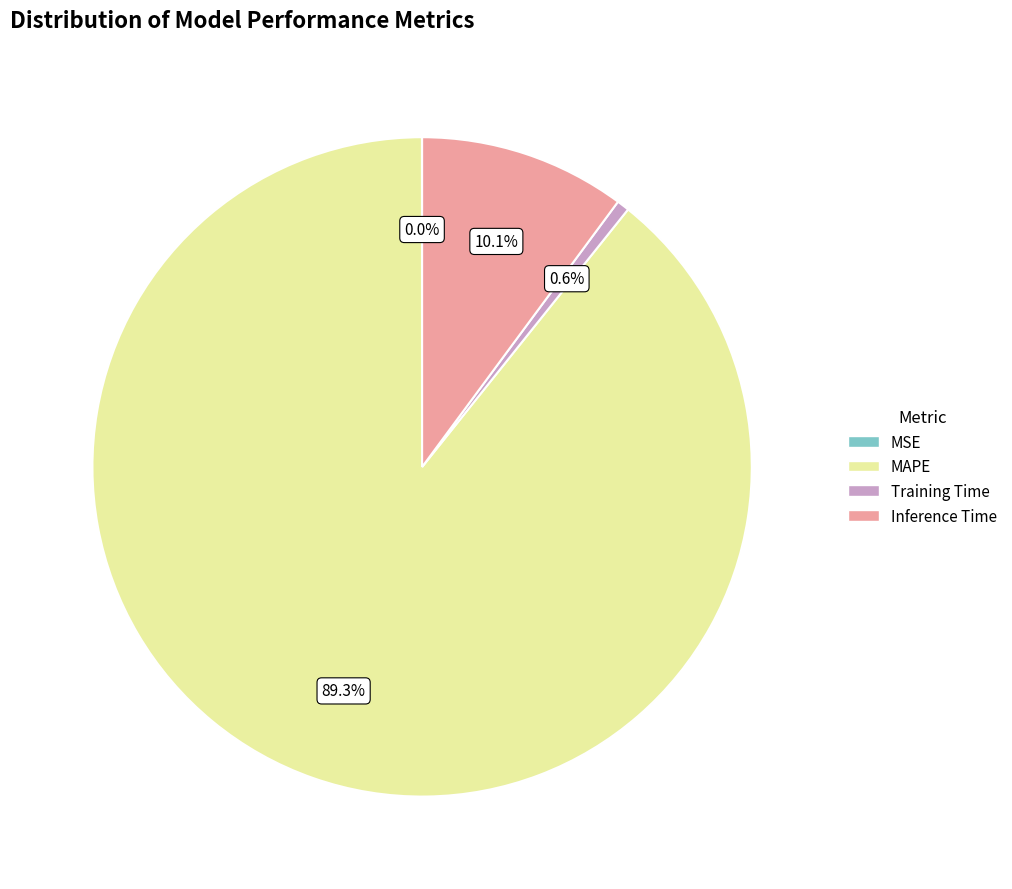

Do Training Time and Inference Time together represent more than half of the pie?

No